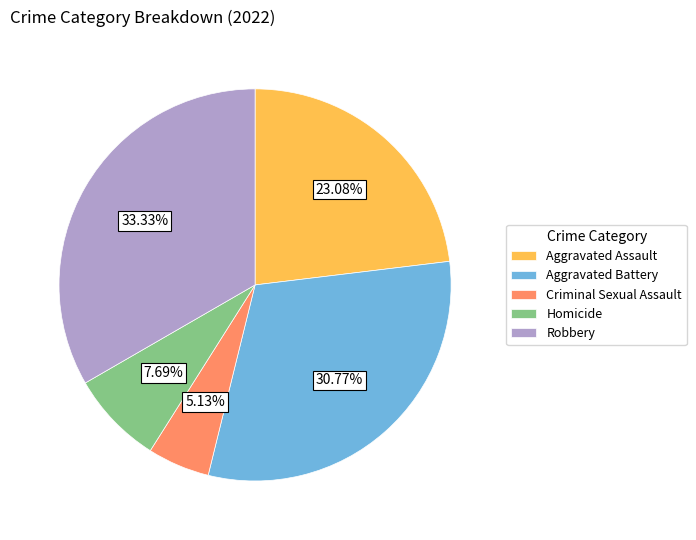

Is there a majority slice in this chart?

No